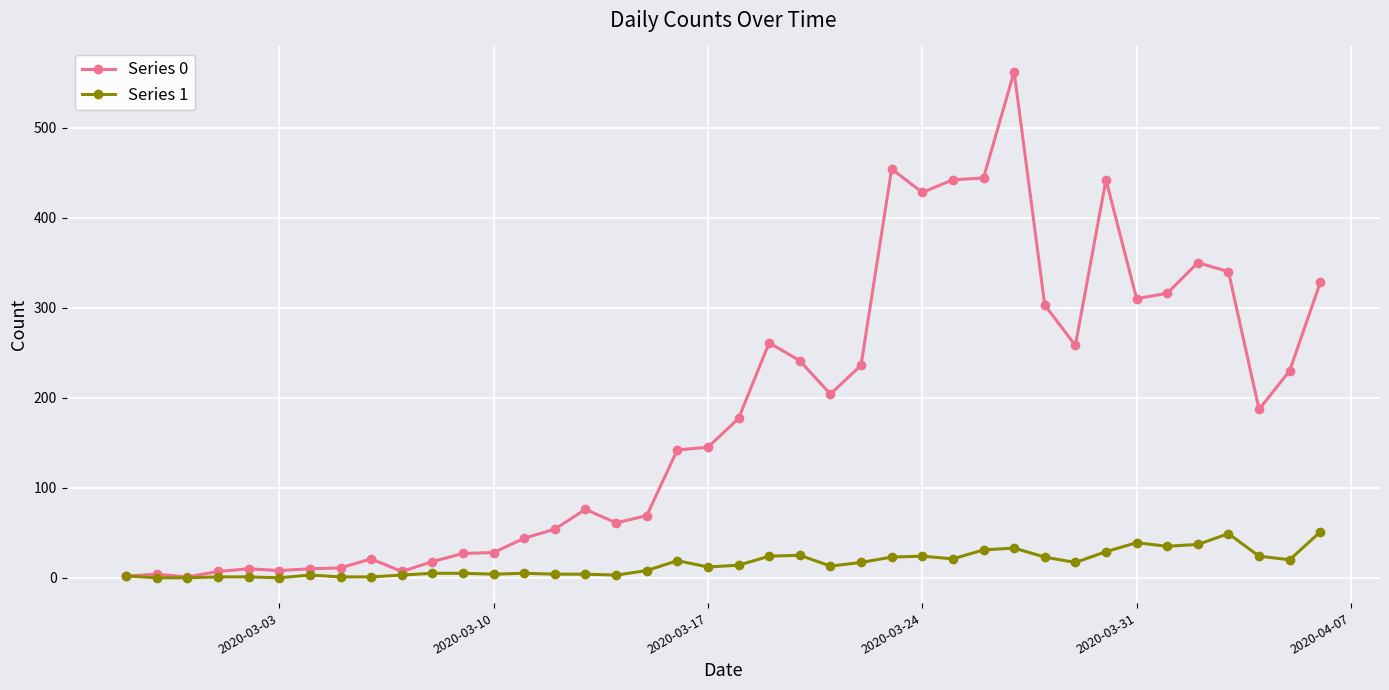

What is the highest value of the Series 0 series?

562